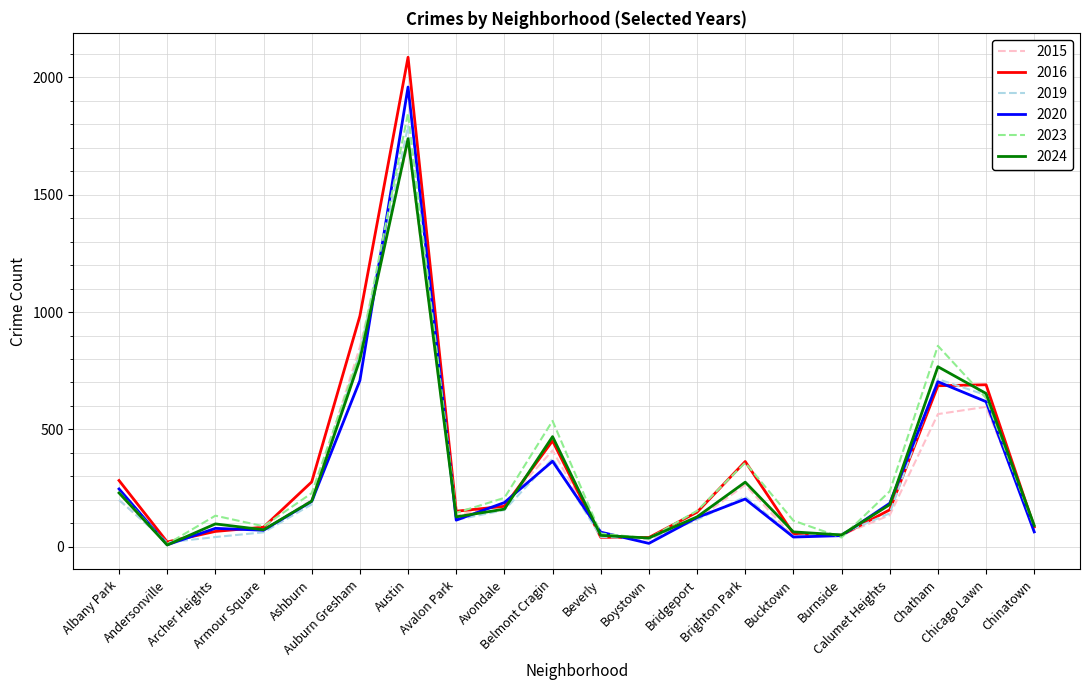

Where is the first local minimum for 2020?

Andersonville